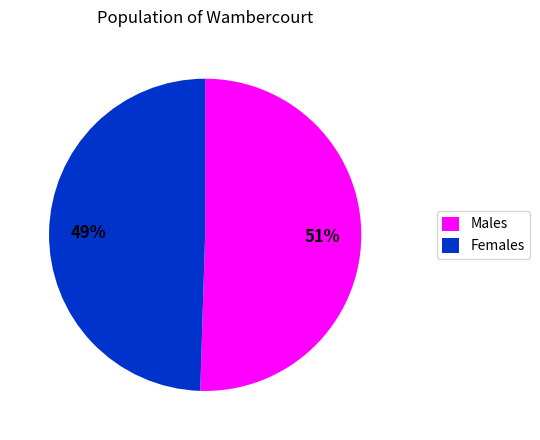

Which category has the biggest portion of the pie?

Males